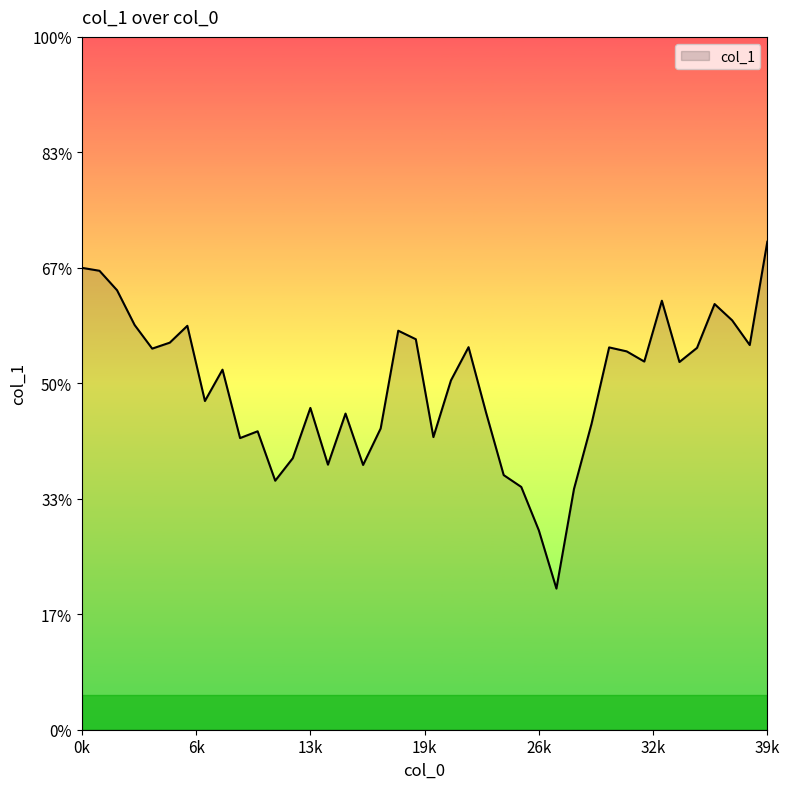

Is this an area chart (filled region under the line)?

Yes